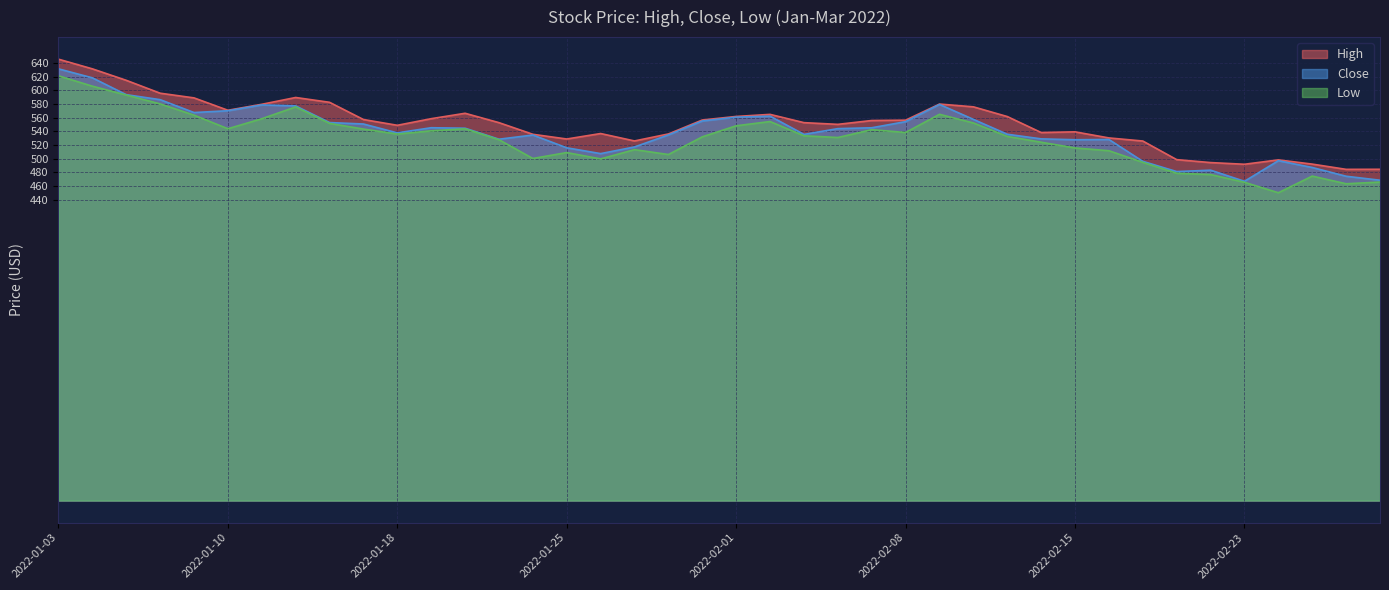

Read the Close value at 2022-02-17.

496.2